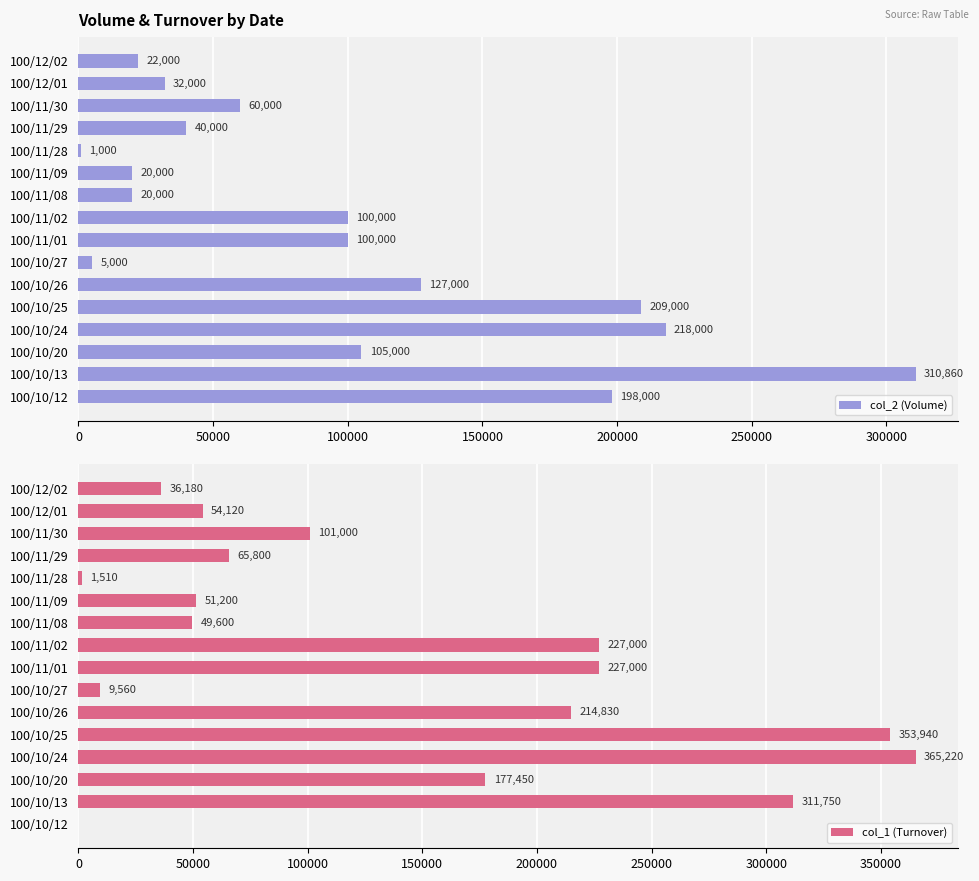

At which label does col_2 (Volume) reach its minimum?

100/11/28